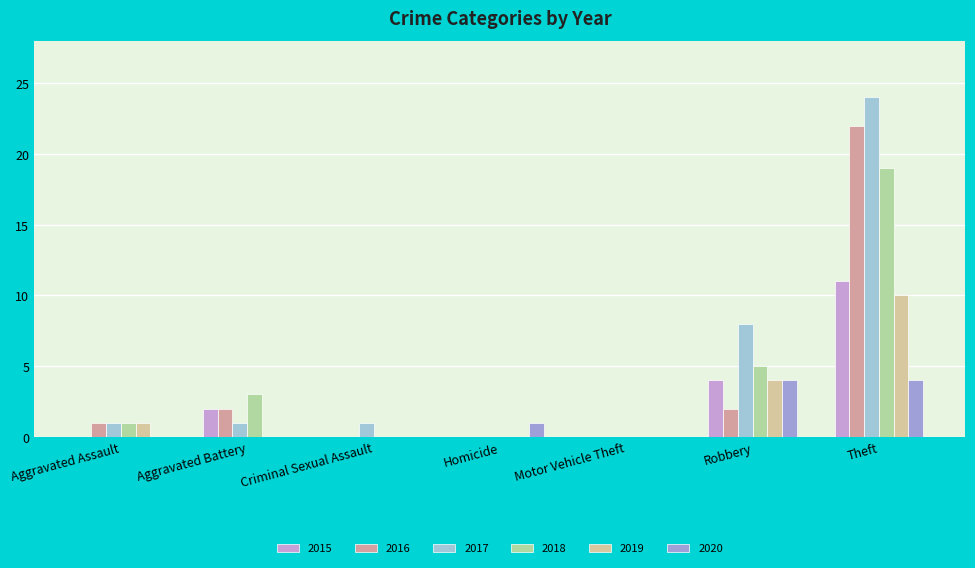

Count the number of categories in the chart.

7